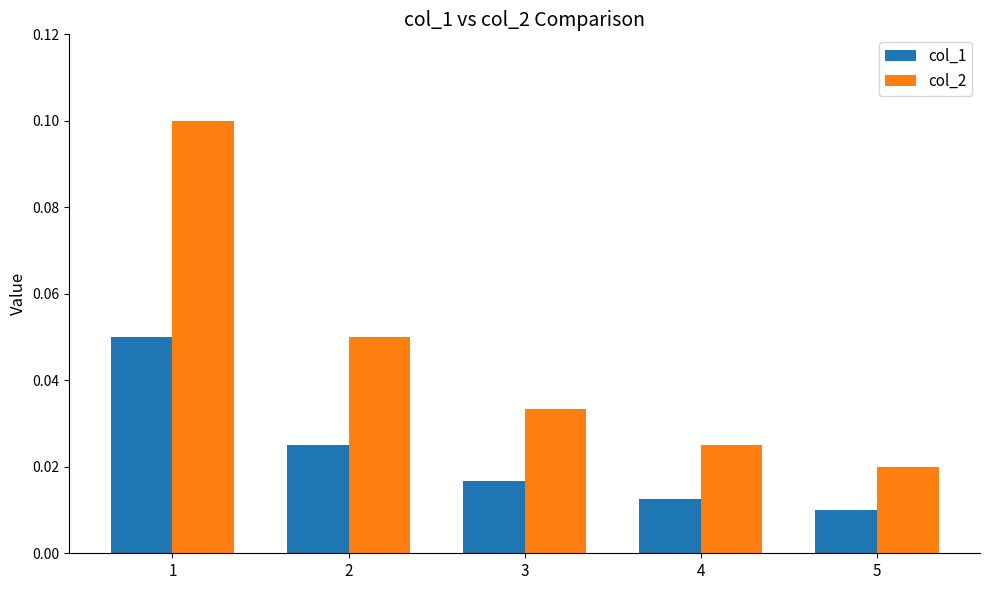

How many bars are there in each group?

2